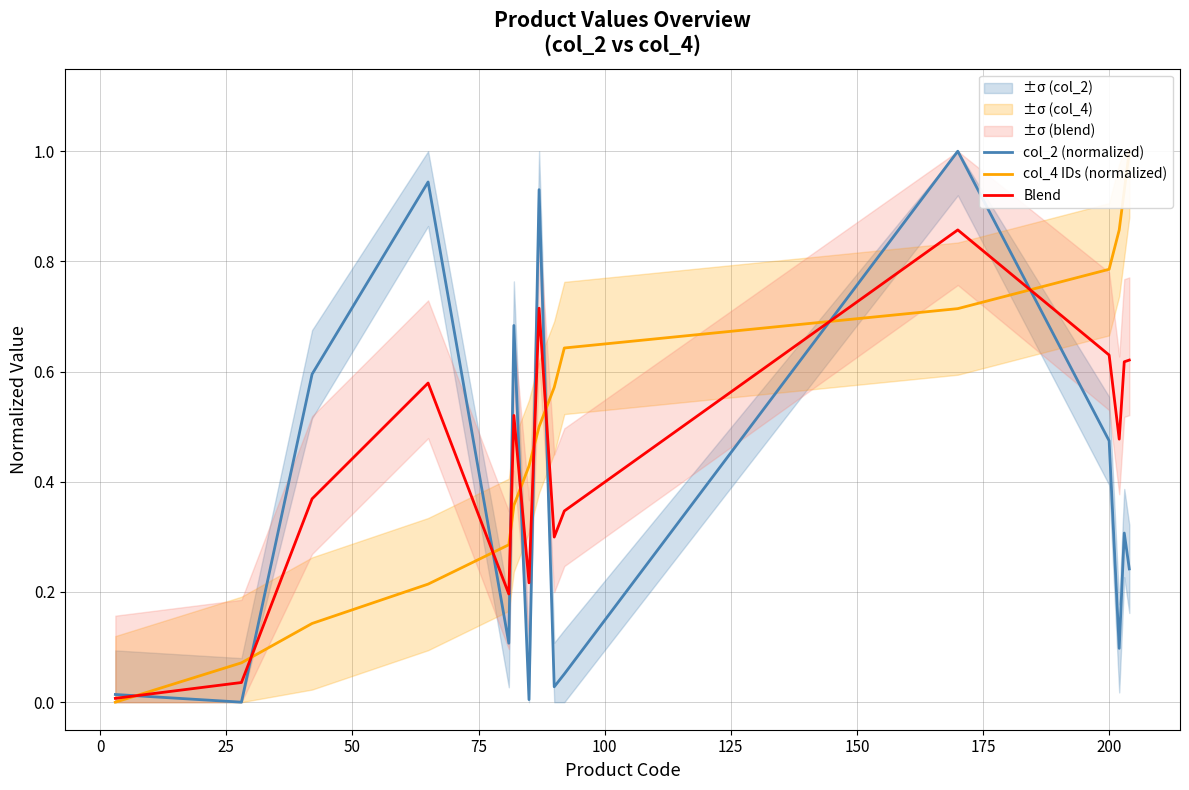

At how many categories does at least one series exceed 0?

15